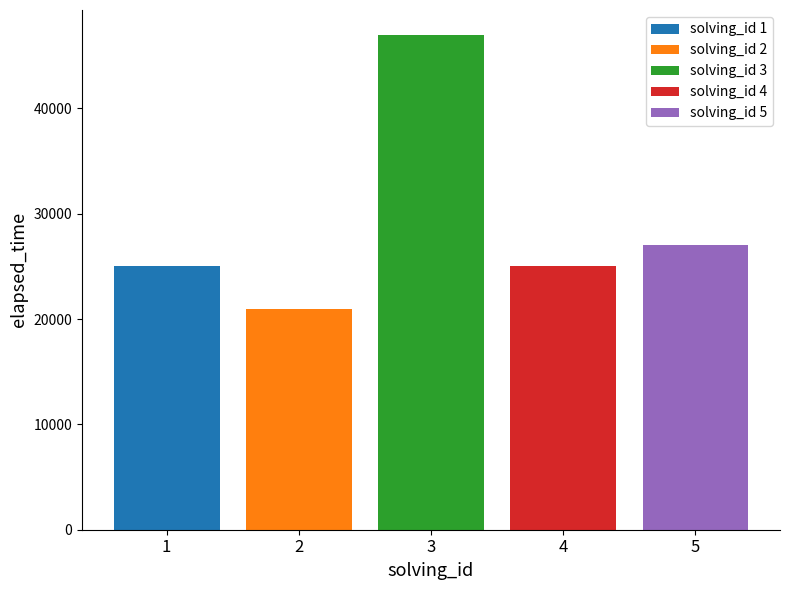

How many data points does each series have?

1